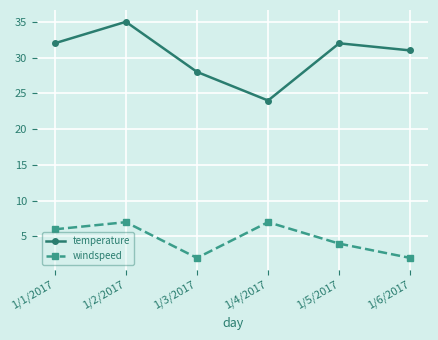

Reading left to right, transcribe all the data shown in this chart.

temperature: 32	35	28	24	32	31
windspeed: 6	7	2	7	4	2